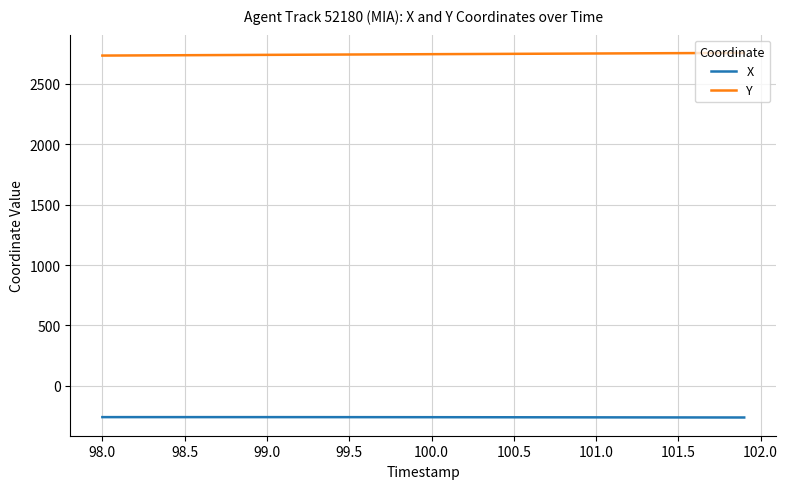

What is the maximum value shown in the chart?

2756.6